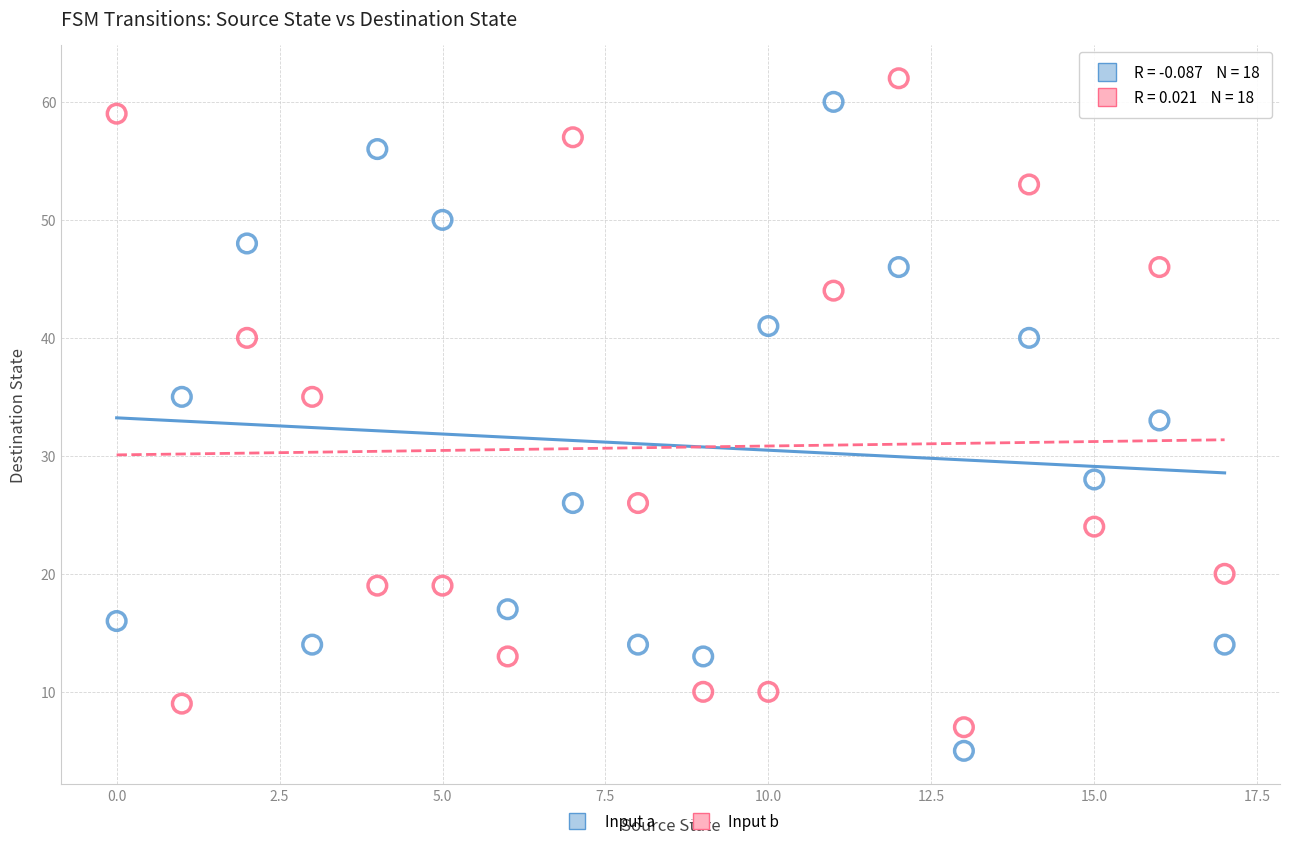

Across all data points, what is the range of Y values (max minus min)?

57